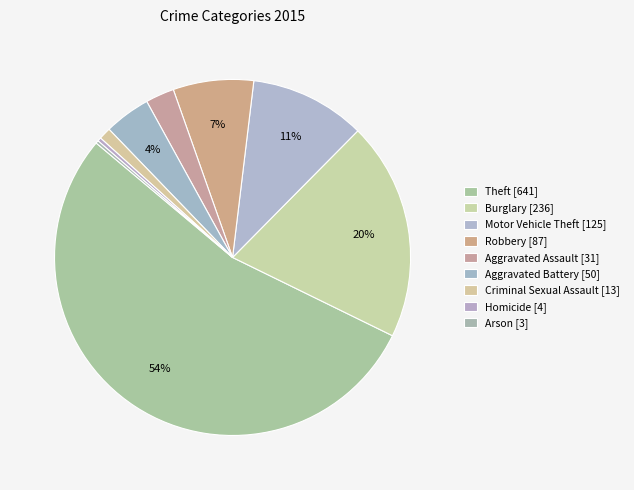

How many slices are in this pie chart?

9